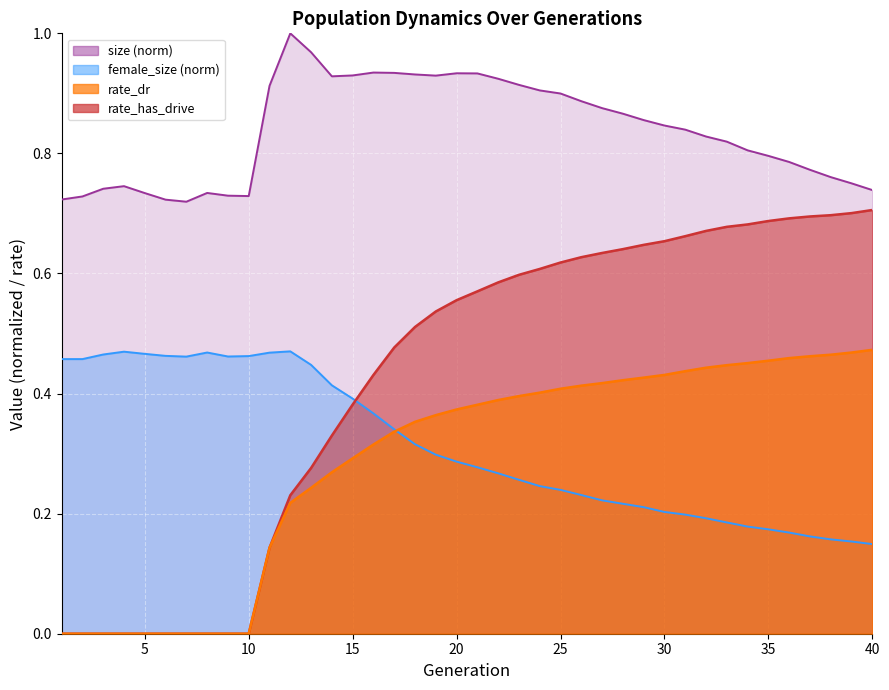

The value of size at 21 is 0.9. True or false?

True